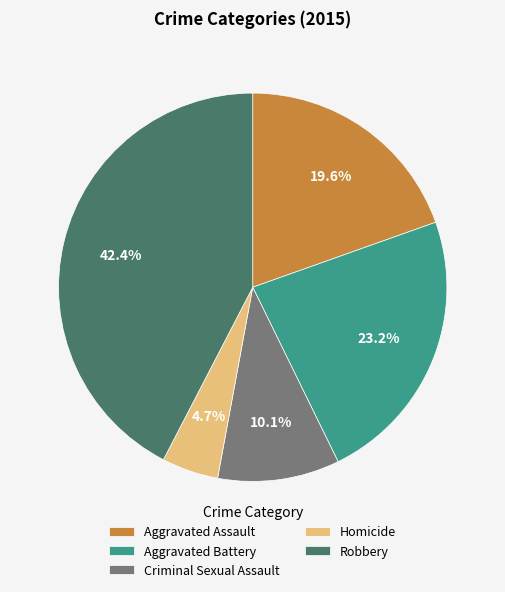

Count the number of slices in the pie.

5